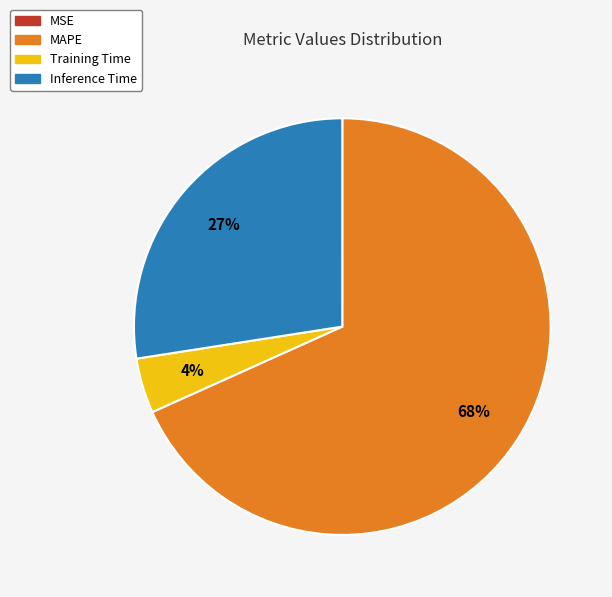

Combined, do Training Time and MAPE account for over 50%?

Yes